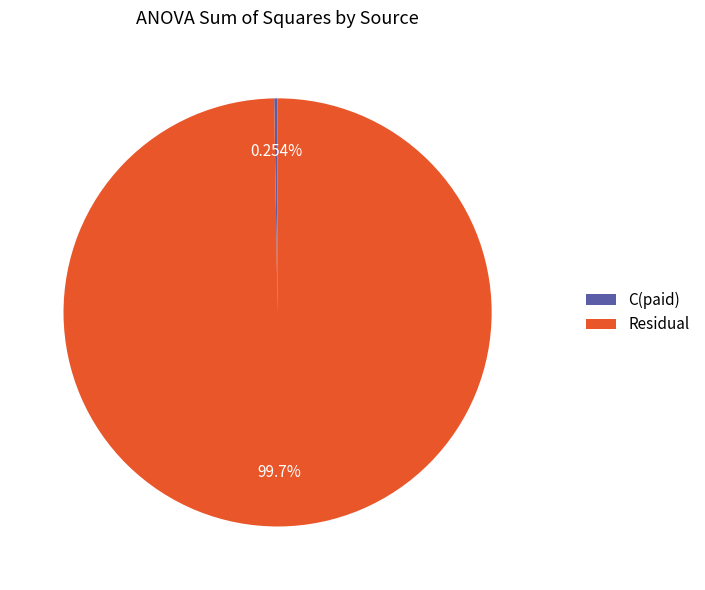

What is the largest slice in the pie chart?

Residual